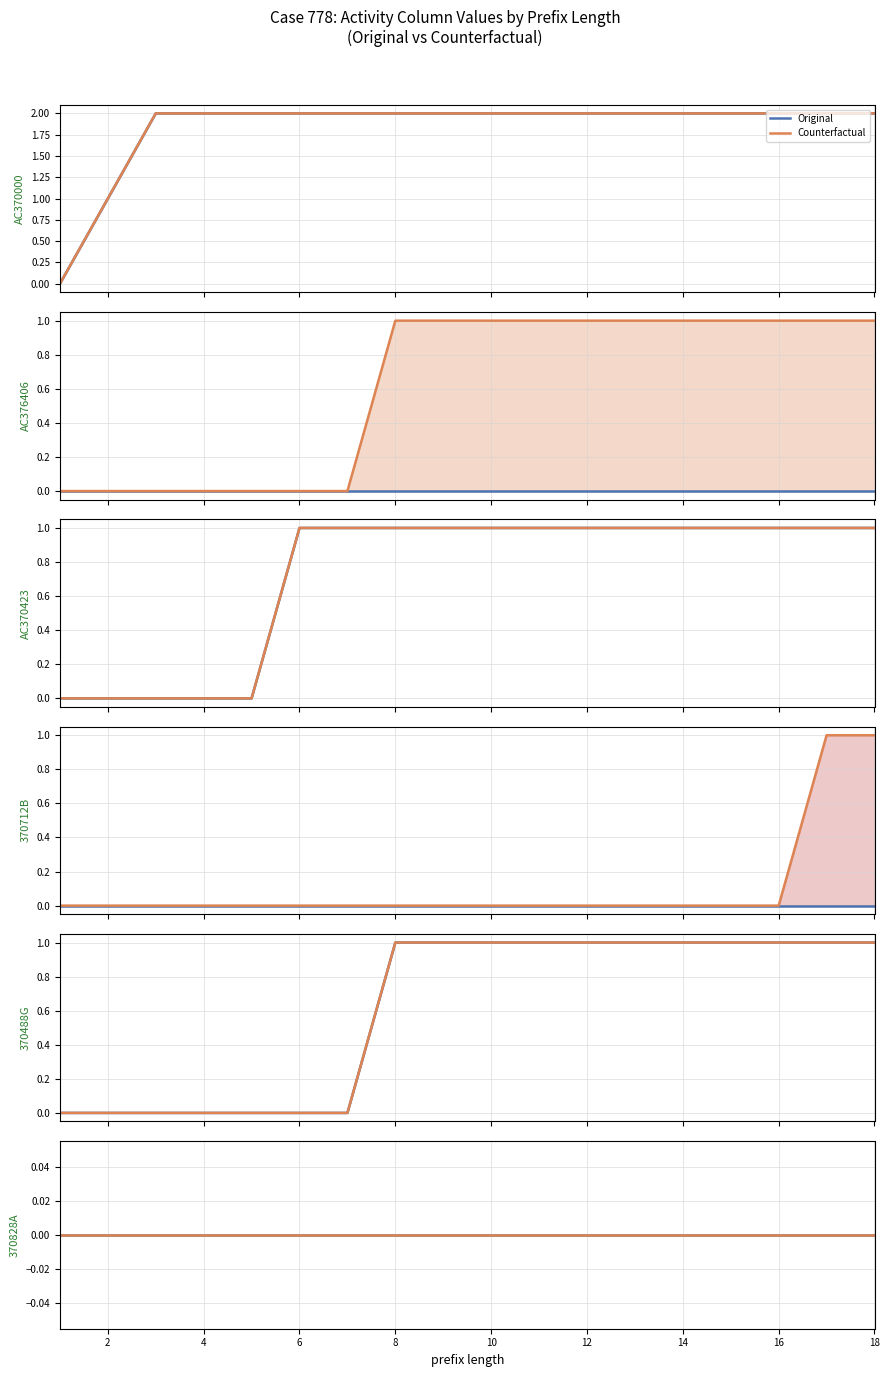

Reading left to right, what are all the values shown in this chart?

AC370000: 1=0	1=0	2=1	2=1	3=2	3=2	4=2	4=2	5=2	5=2	6=2	6=2	7=2	7=2	8=2	8=2	9=2	9=2	10=2	10=2	11=2	11=2	12=2	12=2	13=2	13=2	14=2	14=2	15=2	15=2	16=2	16=2	17=2	17=2	18=2	18=2
AC376406: 1=0	1=0	2=0	2=0	3=0	3=0	4=0	4=0	5=0	5=0	6=0	6=0	7=0	7=0	8=0	8=1	9=0	9=1	10=0	10=1	11=0	11=1	12=0	12=1	13=0	13=1	14=0	14=1	15=0	15=1	16=0	16=1	17=0	17=1	18=0	18=1
AC370423: 1=0	1=0	2=0	2=0	3=0	3=0	4=0	4=0	5=0	5=0	6=1	6=1	7=1	7=1	8=1	8=1	9=1	9=1	10=1	10=1	11=1	11=1	12=1	12=1	13=1	13=1	14=1	14=1	15=1	15=1	16=1	16=1	17=1	17=1	18=1	18=1
370712B: 1=0	1=0	2=0	2=0	3=0	3=0	4=0	4=0	5=0	5=0	6=0	6=0	7=0	7=0	8=0	8=0	9=0	9=0	10=0	10=0	11=0	11=0	12=0	12=0	13=0	13=0	14=0	14=0	15=0	15=0	16=0	16=0	17=0	17=1	18=0	18=1
370488G: 1=0	1=0	2=0	2=0	3=0	3=0	4=0	4=0	5=0	5=0	6=0	6=0	7=0	7=0	8=1	8=1	9=1	9=1	10=1	10=1	11=1	11=1	12=1	12=1	13=1	13=1	14=1	14=1	15=1	15=1	16=1	16=1	17=1	17=1	18=1	18=1
370828A: 1=0	1=0	2=0	2=0	3=0	3=0	4=0	4=0	5=0	5=0	6=0	6=0	7=0	7=0	8=0	8=0	9=0	9=0	10=0	10=0	11=0	11=0	12=0	12=0	13=0	13=0	14=0	14=0	15=0	15=0	16=0	16=0	17=0	17=0	18=0	18=0